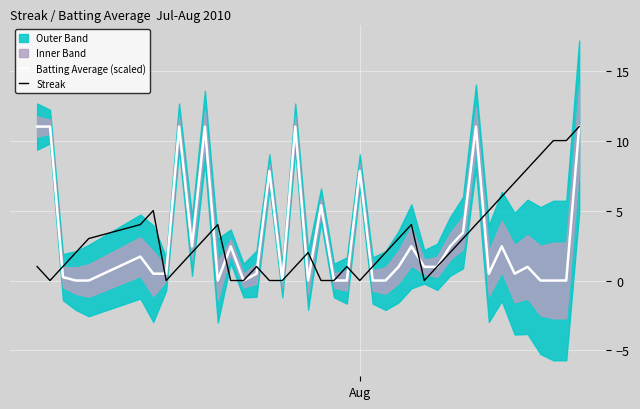

What is the total value across all series at Aug?

7.8